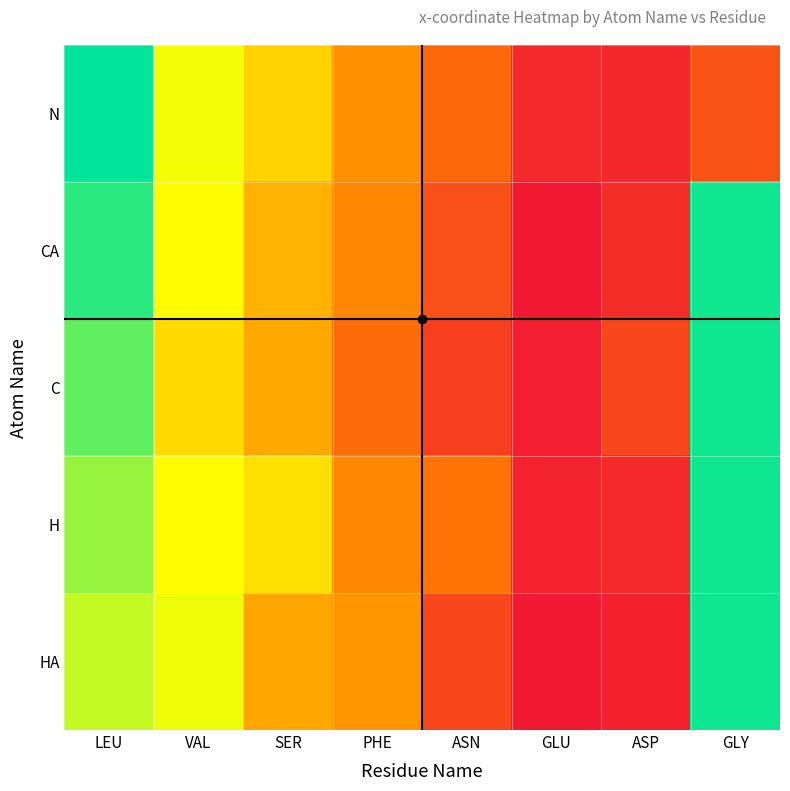

What is the difference between the highest and lowest values at ASP?

2.1